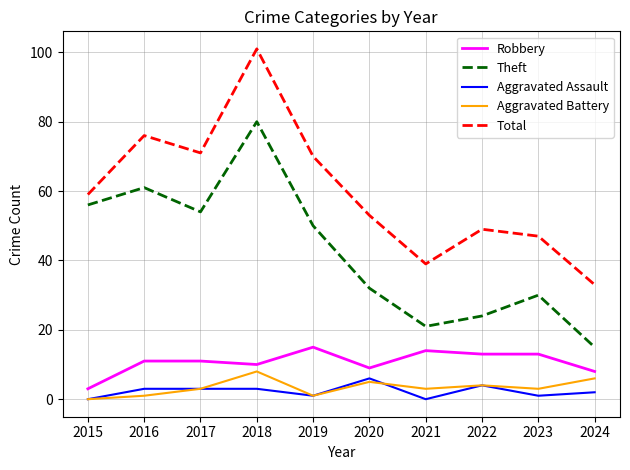

True or false: Theft and Robbery cross at least once.

False